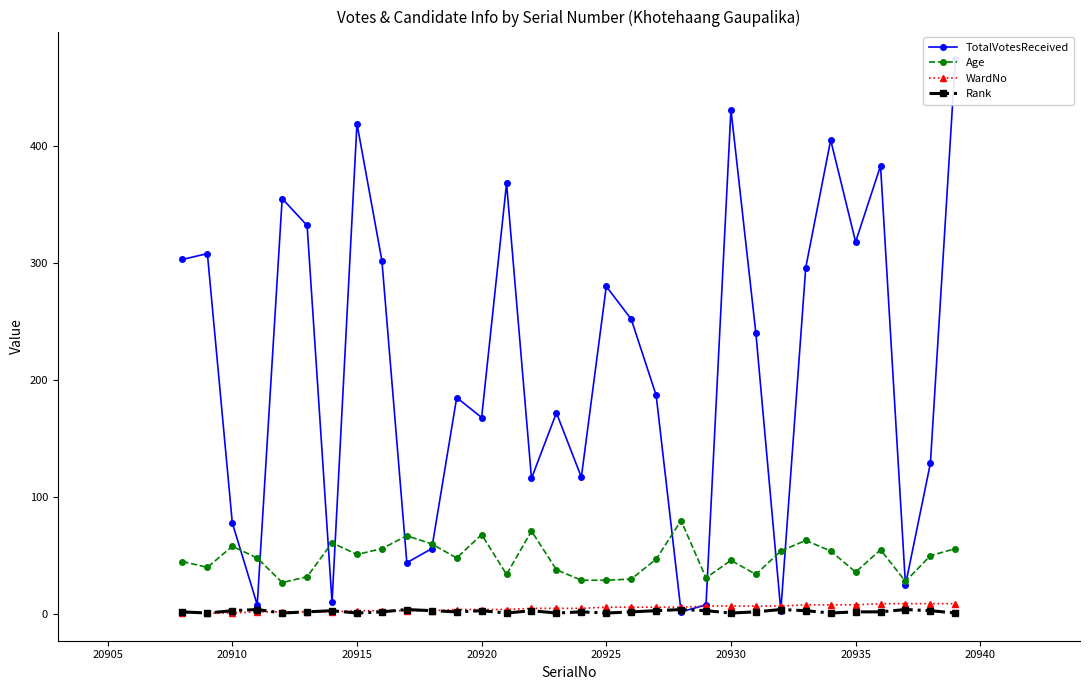

True or false: WardNo and Age cross at least once.

False